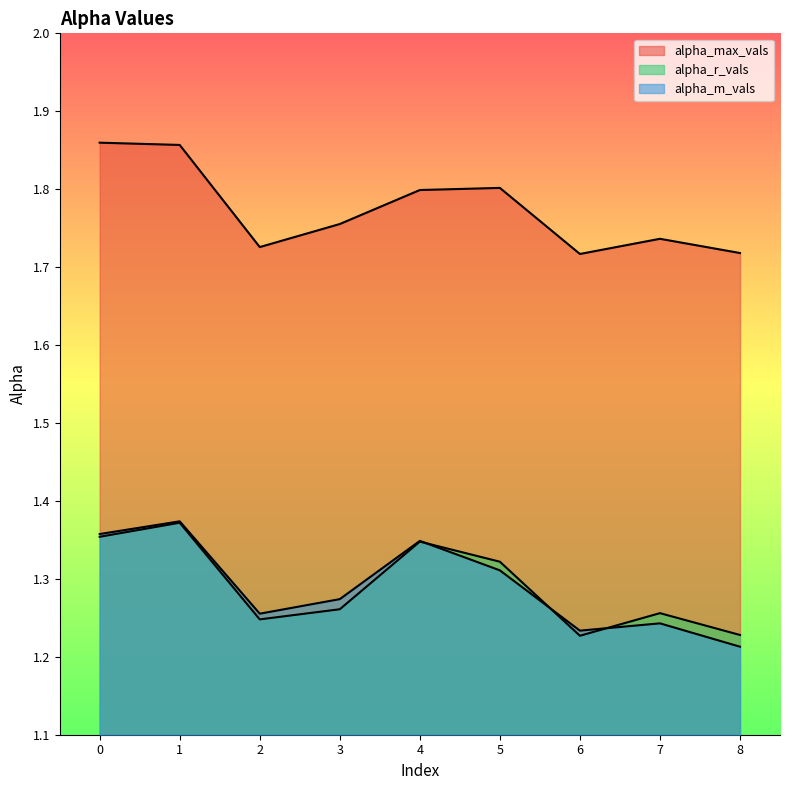

What is the spread (max minus min) of values at 2?

0.5